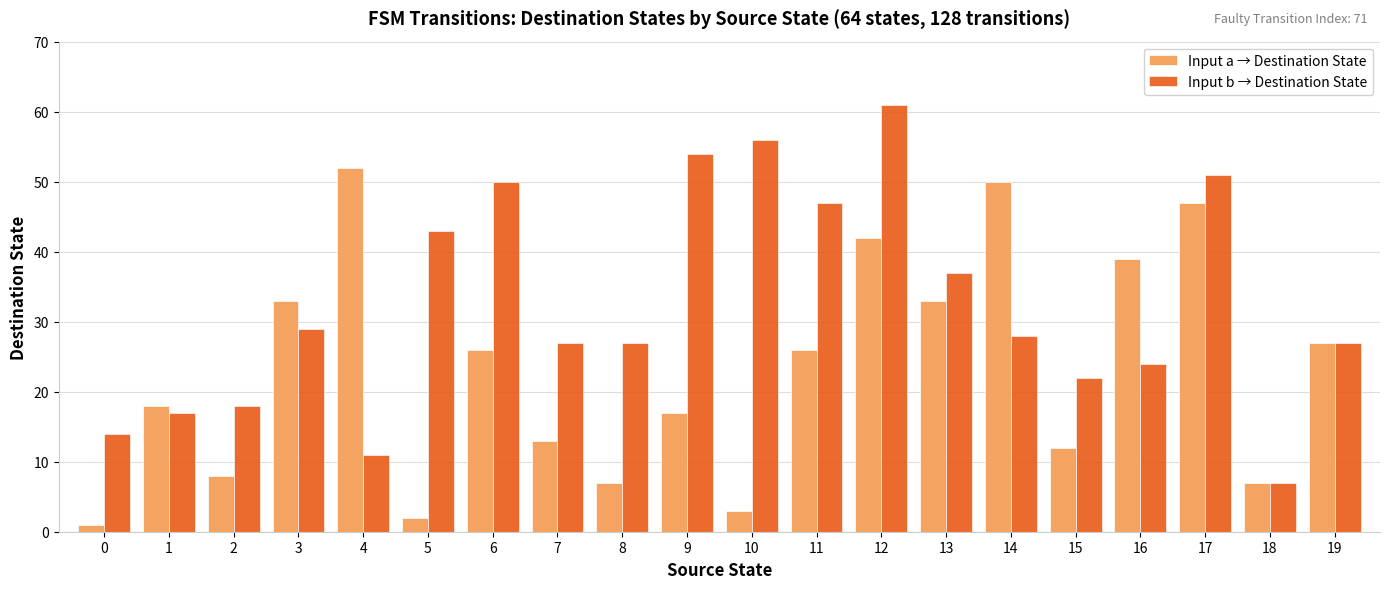

Reading right to left, what are all the values shown in this chart?

Input a → Destination State: 19=27	18=7	17=47	16=39	15=12	14=50	13=33	12=42	11=26	10=3	9=17	8=7	7=13	6=26	5=2	4=52	3=33	2=8	1=18	0=1
Input b → Destination State: 19=27	18=7	17=51	16=24	15=22	14=28	13=37	12=61	11=47	10=56	9=54	8=27	7=27	6=50	5=43	4=11	3=29	2=18	1=17	0=14